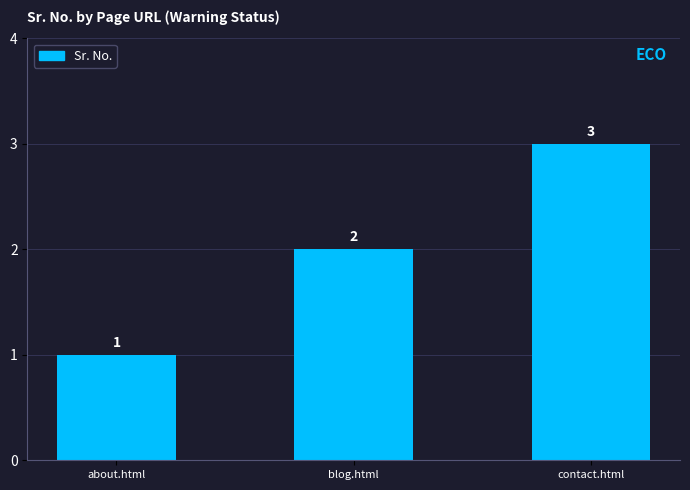

Reading left to right, transcribe all the data shown in this chart.

1	2	3